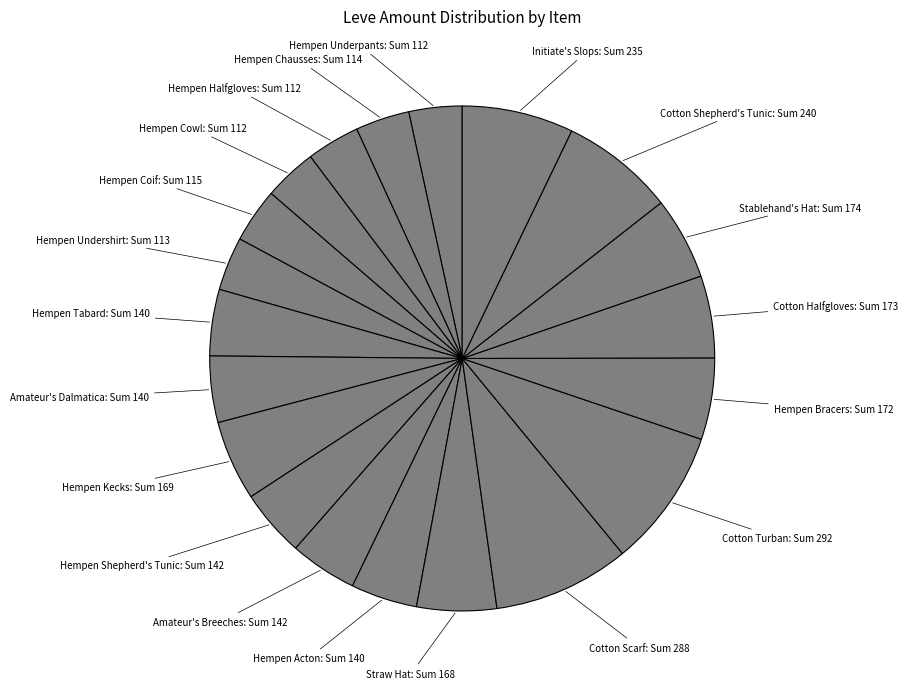

Count the number of slices in the pie.

20